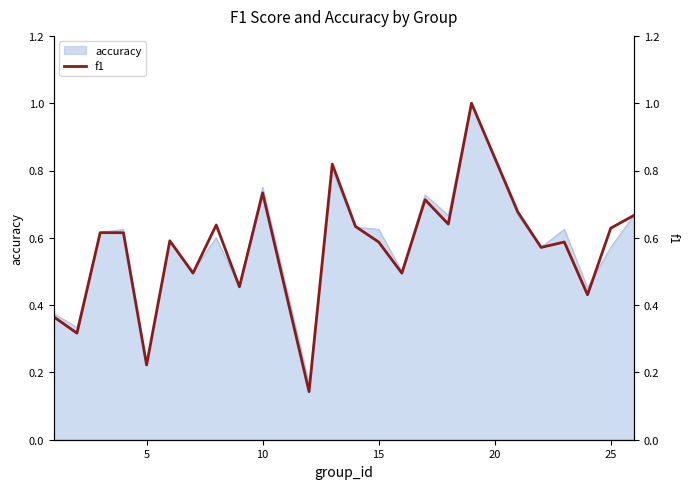

Does the chart display data point markers on the line(s)?

No